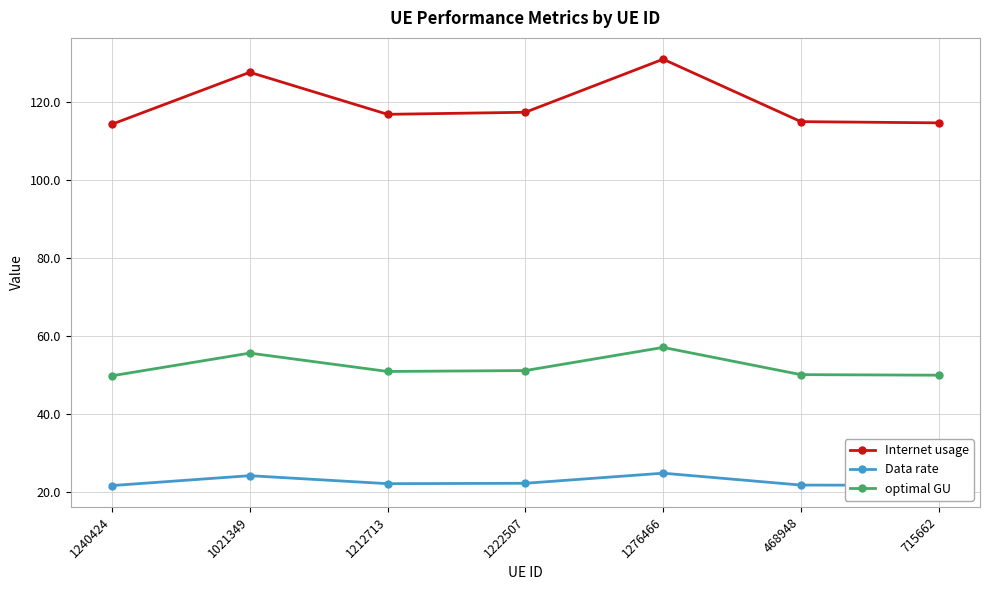

What is the label of the 7th point from the right?

1240424